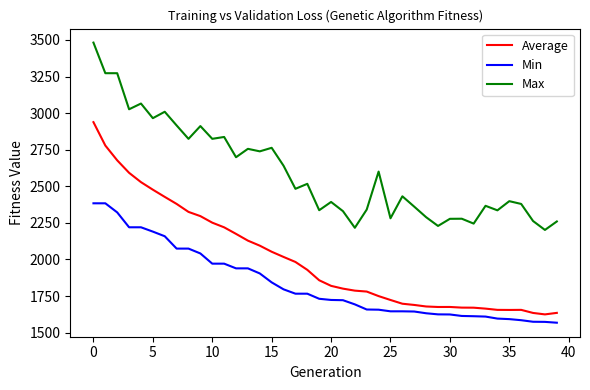

List the series in order of their overall mean, highest first.

Max, Average, Min